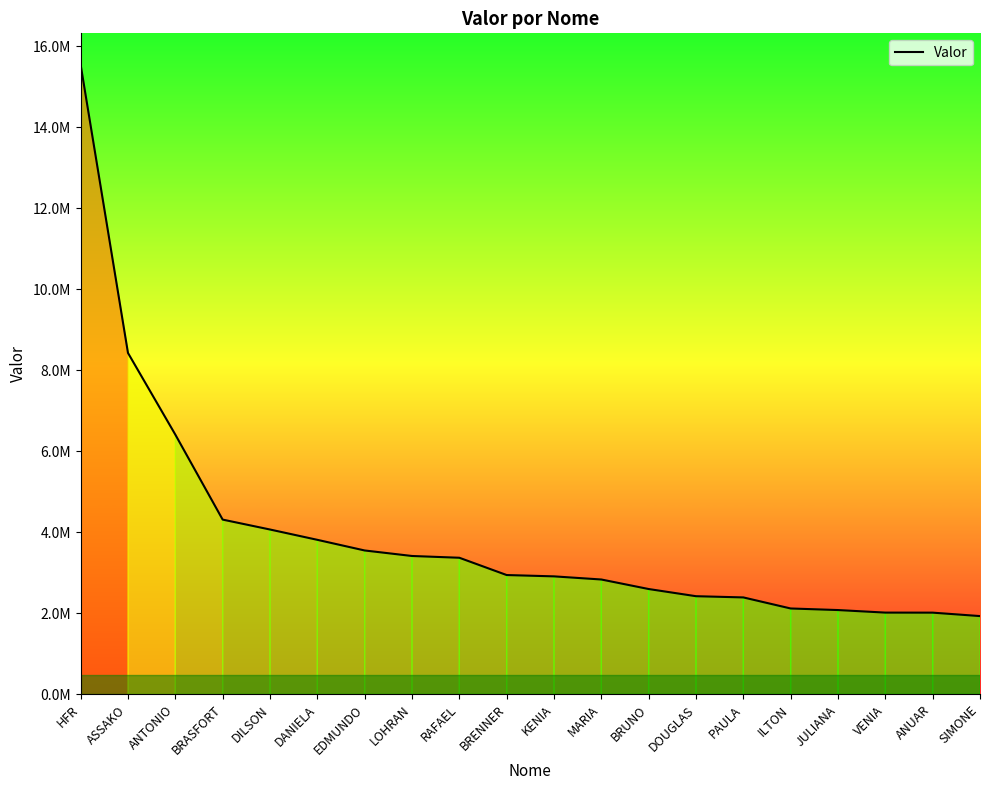

The chart shows a value of 2911046.5 at KENIA. True or false?

True